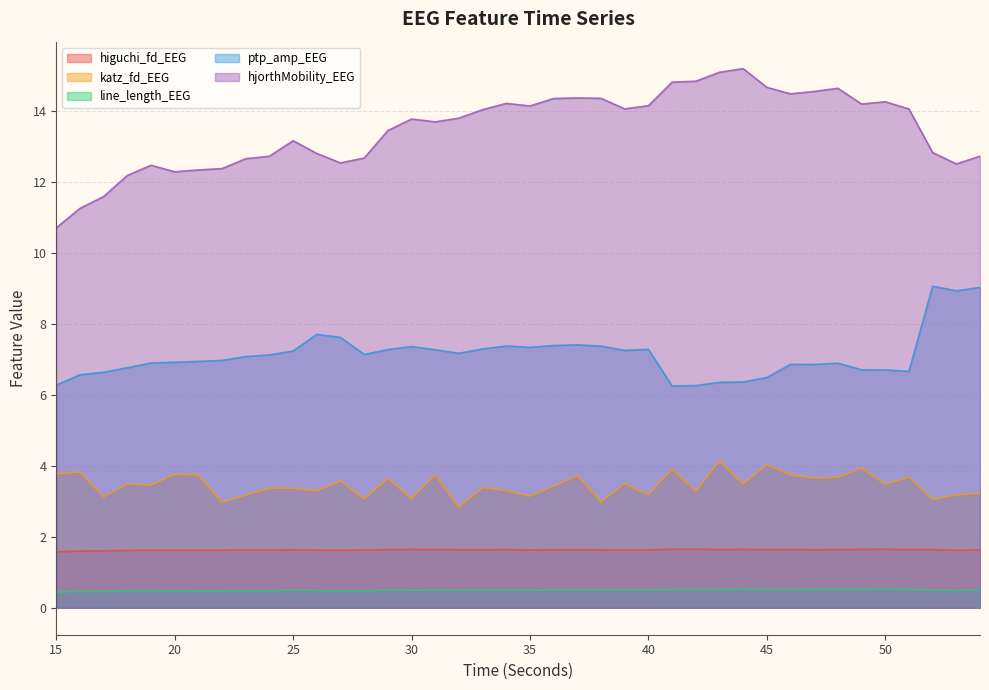

At which category does katz_fd_EEG reach its first local valley?

17